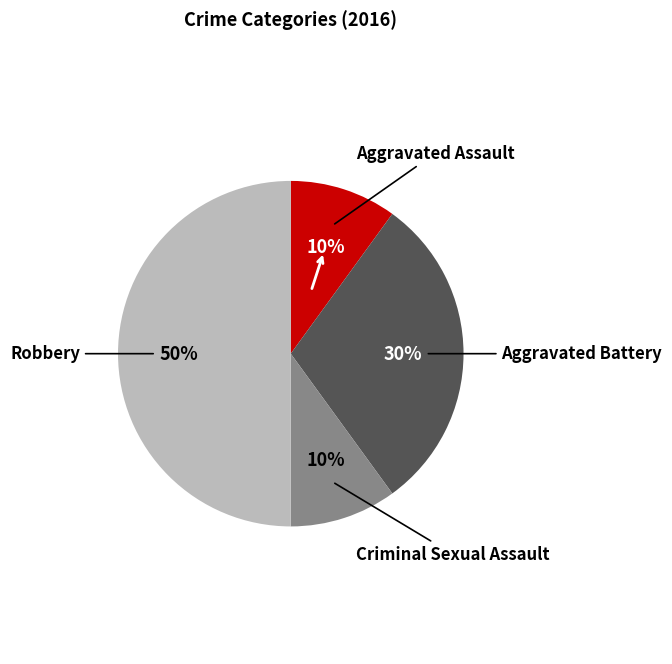

To the nearest percent, what is the difference between the largest and smallest slice percentages?

40%